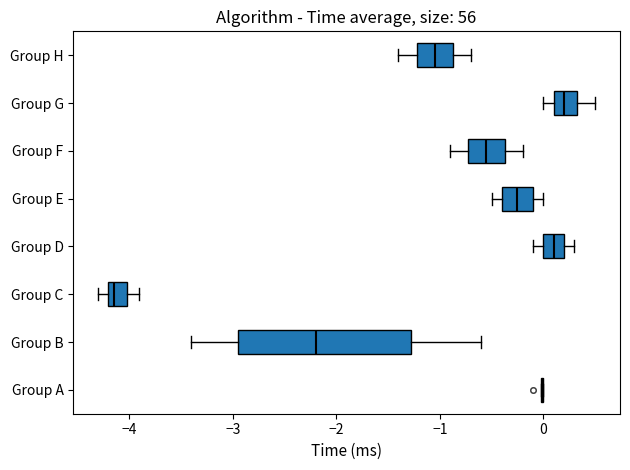

Which box is the widest, from its left edge to its right edge?

Group B